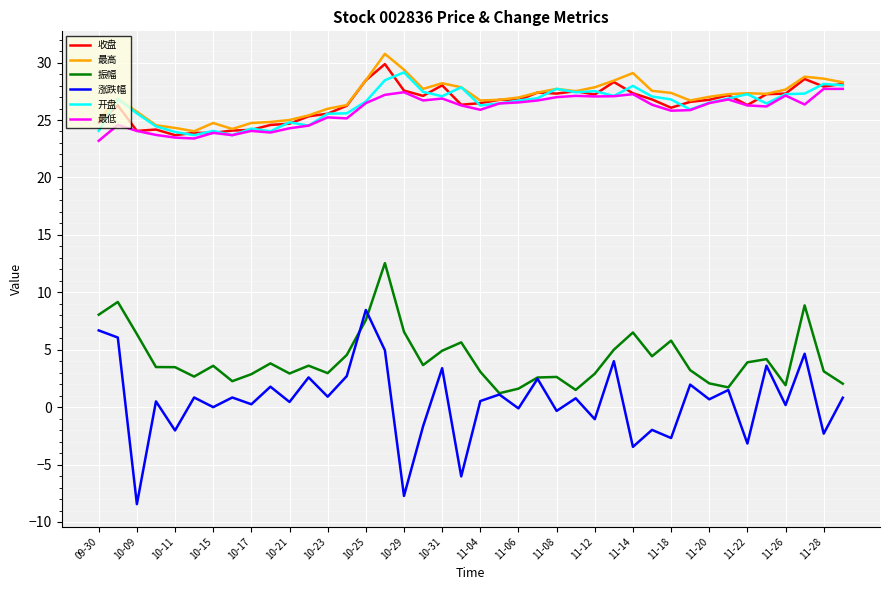

Rank the series by their maximum value, from highest to lowest.

最高, 收盘, 开盘, 最低, 振幅, 涨跌幅